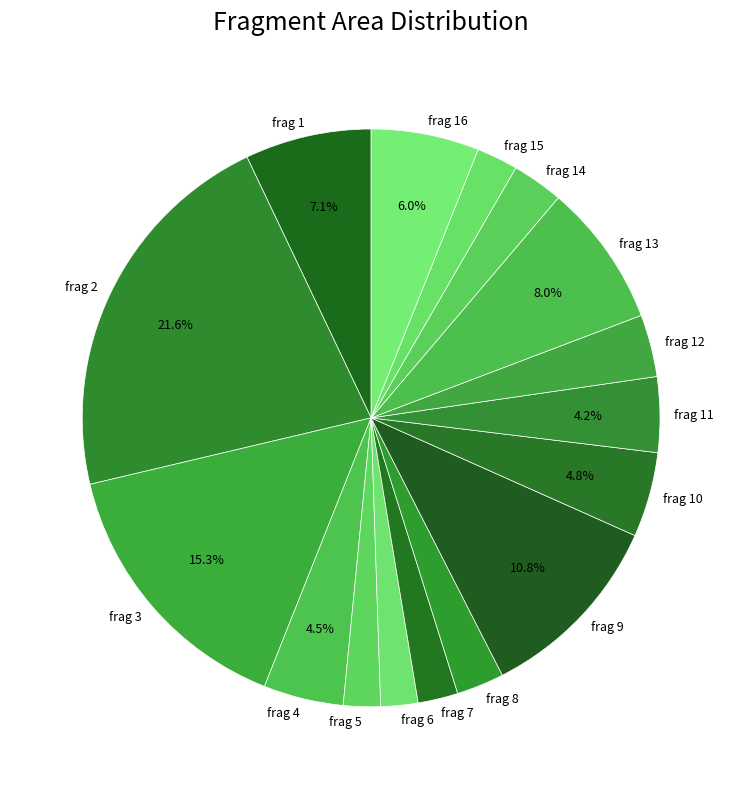

Count the number of slices in the pie.

16